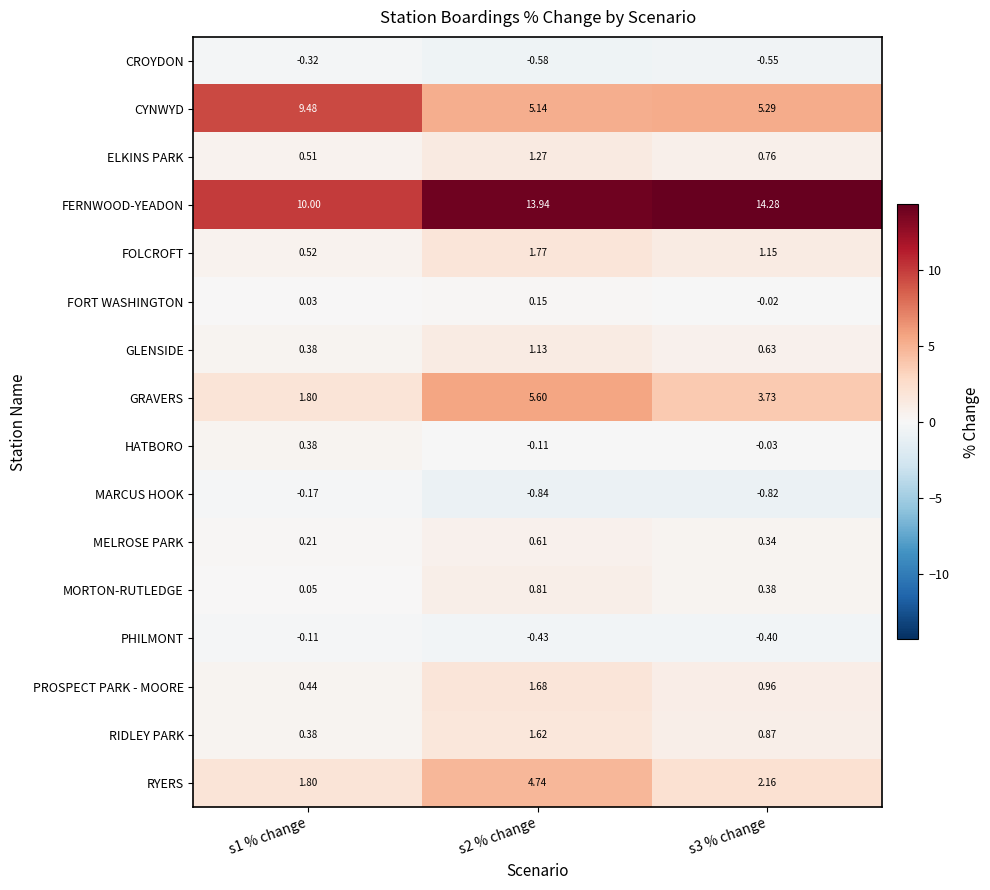

Between s1 % change and s2 % change, which series saw the biggest shift?

CYNWYD